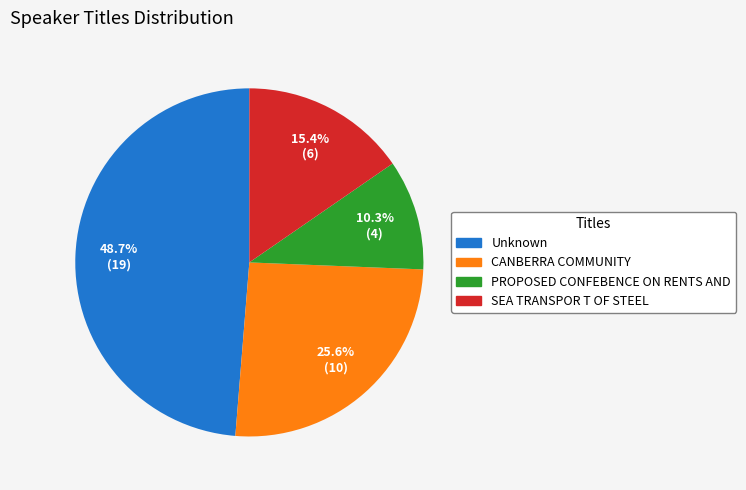

Which has a higher value, Unknown or SEA TRANSPOR T OF STEEL?

Unknown